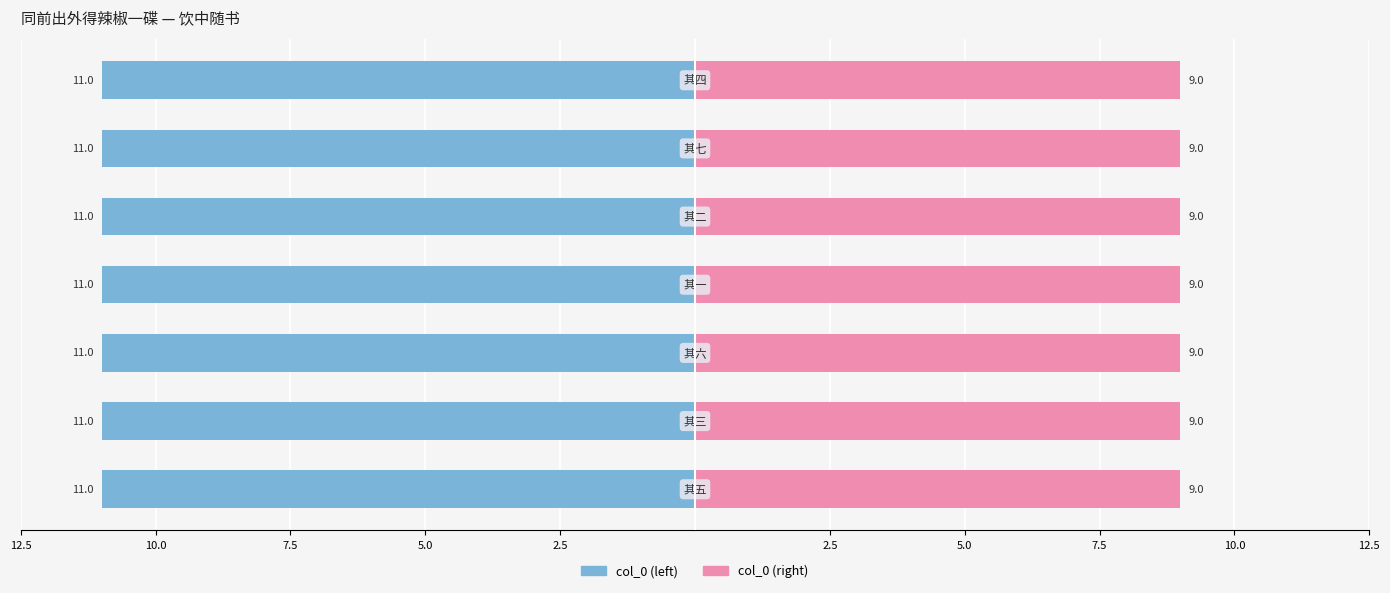

How many categories are shown in the chart?

7